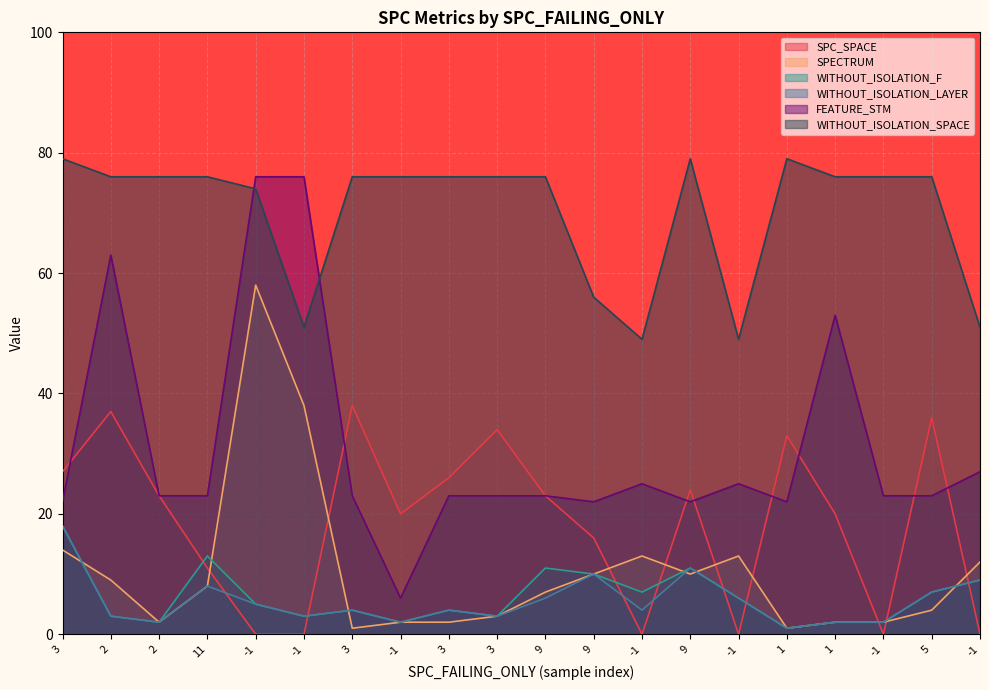

Which series has the largest range (max minus min)?

FEATURE_STM